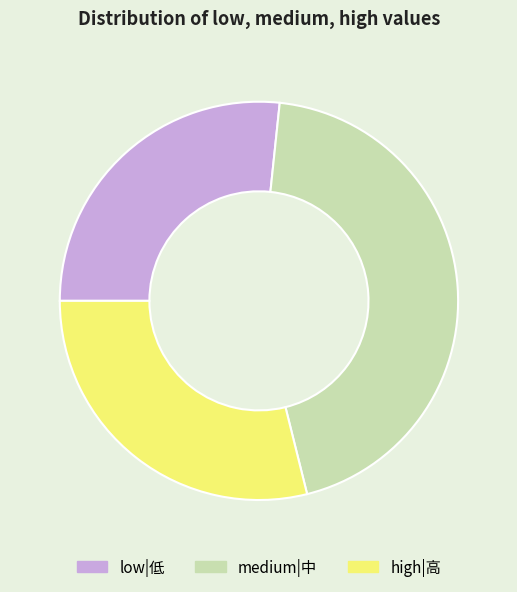

Does any single category account for the majority?

No